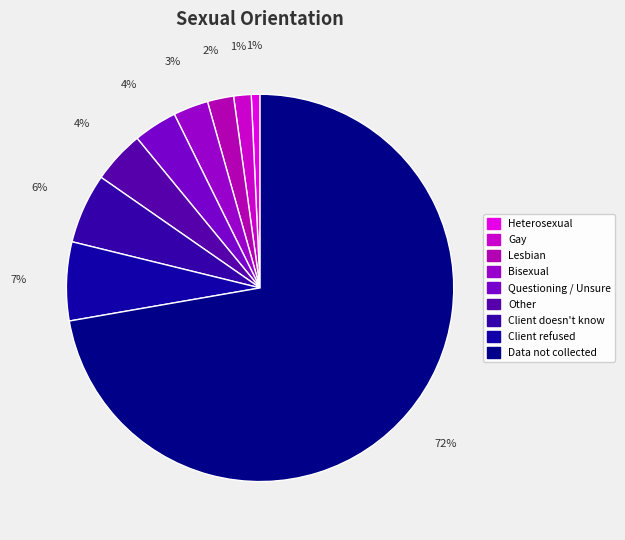

What is the majority slice?

Data not collected